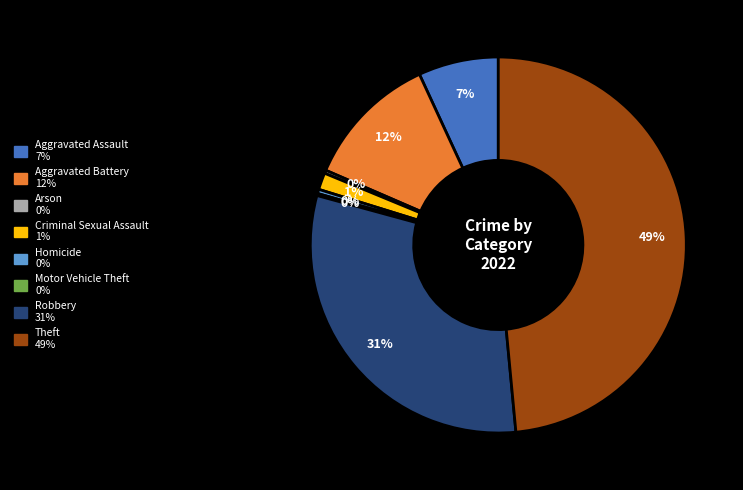

Is the sum of Homicide and Theft greater than half?

No